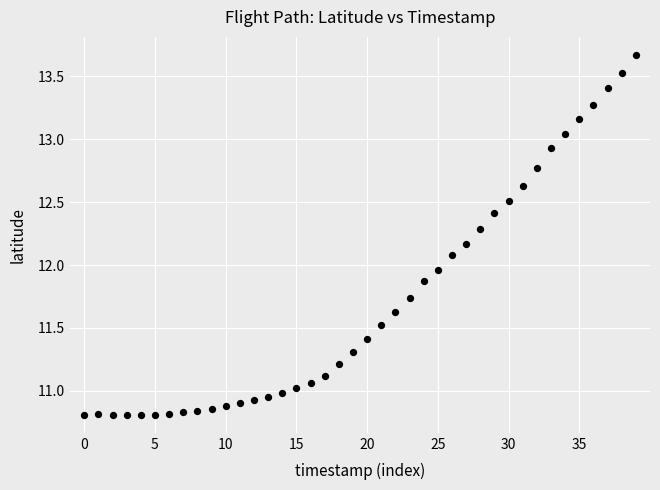

What is the range of Y values (max minus min)?

2.9